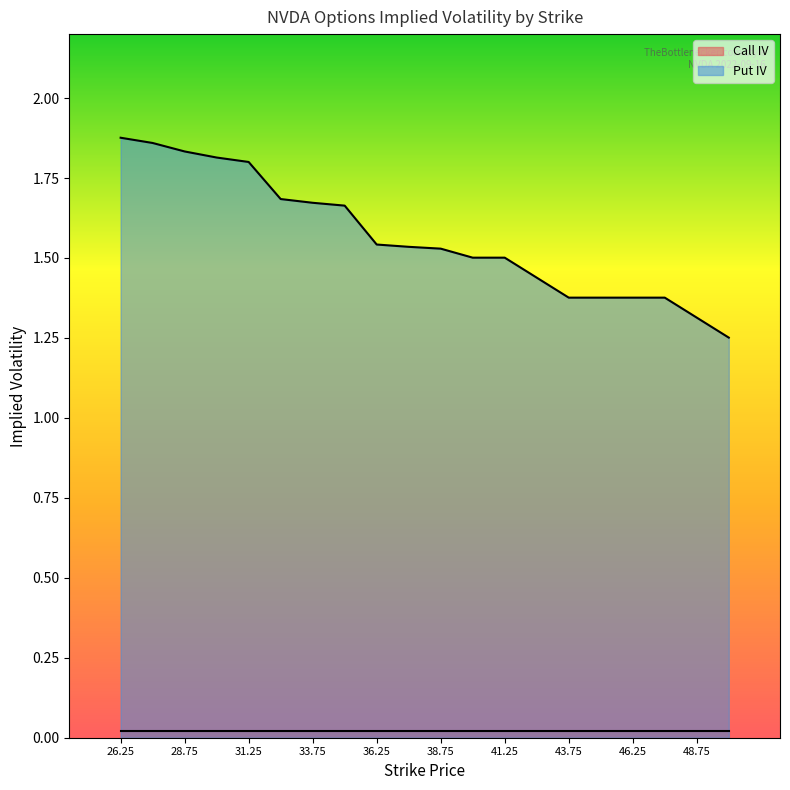

At which label is the value closest to 1?

50.0